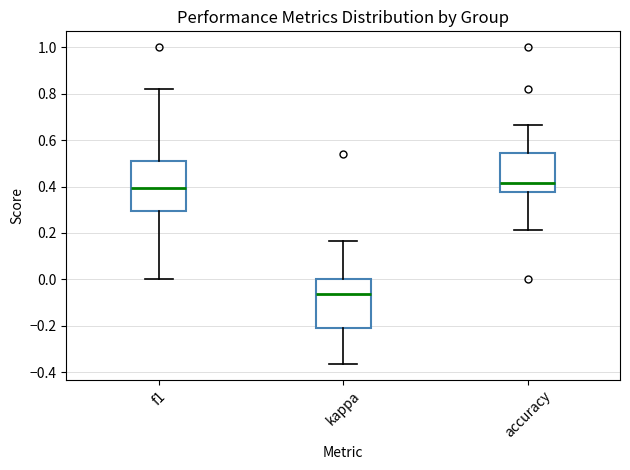

Reading left to right, read every box against the y-axis: the position of its median line, the range the box covers, and the ends of its whiskers. The values are not printed on the chart, so give them approximately, as read against the axis.

f1: median 0.40, box 0.30 to 0.52, whiskers 0.00 to 0.82
kappa: median -0.06, box -0.20 to 0.00, whiskers -0.36 to 0.16
accuracy: median 0.42, box 0.38 to 0.54, whiskers 0.22 to 0.66